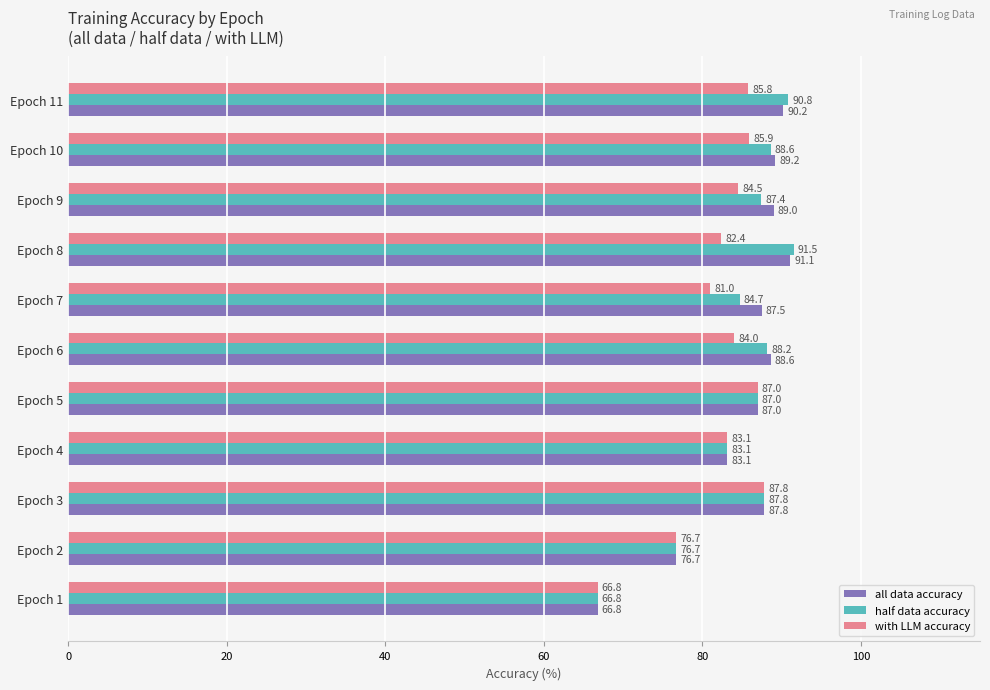

What is the difference between the highest and lowest values at Epoch 11?

5.0